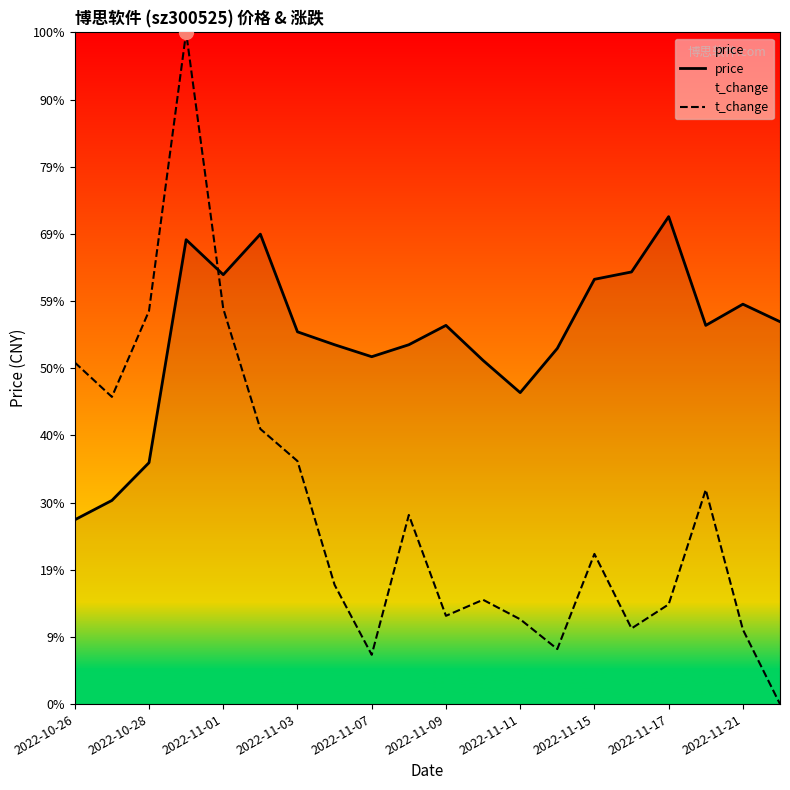

Which category has the lowest value in the price series?

2022-10-26